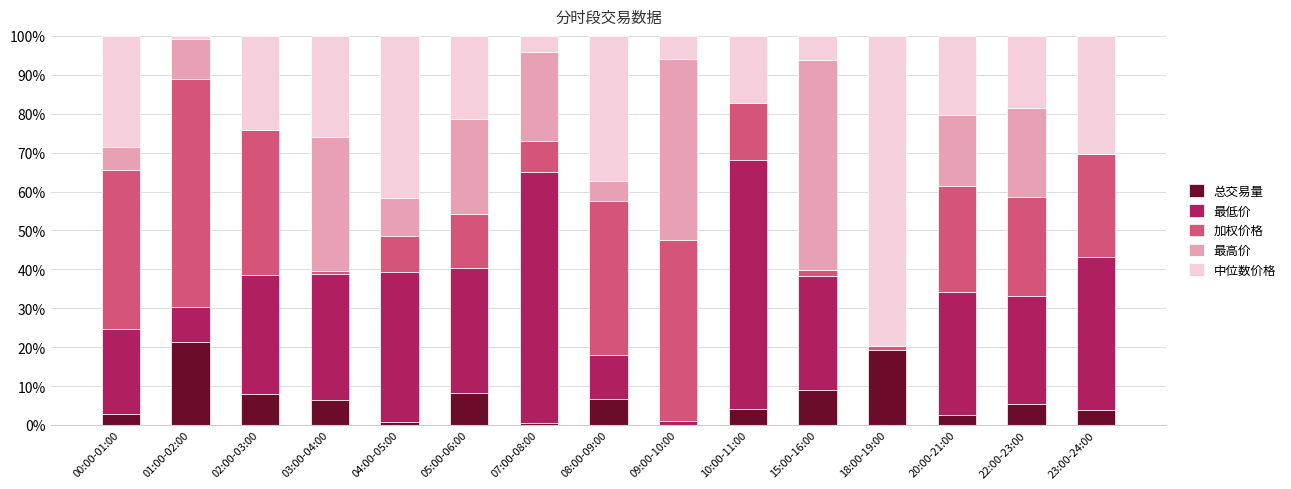

What is the total value across all series at 00:00-01:00?

100.0